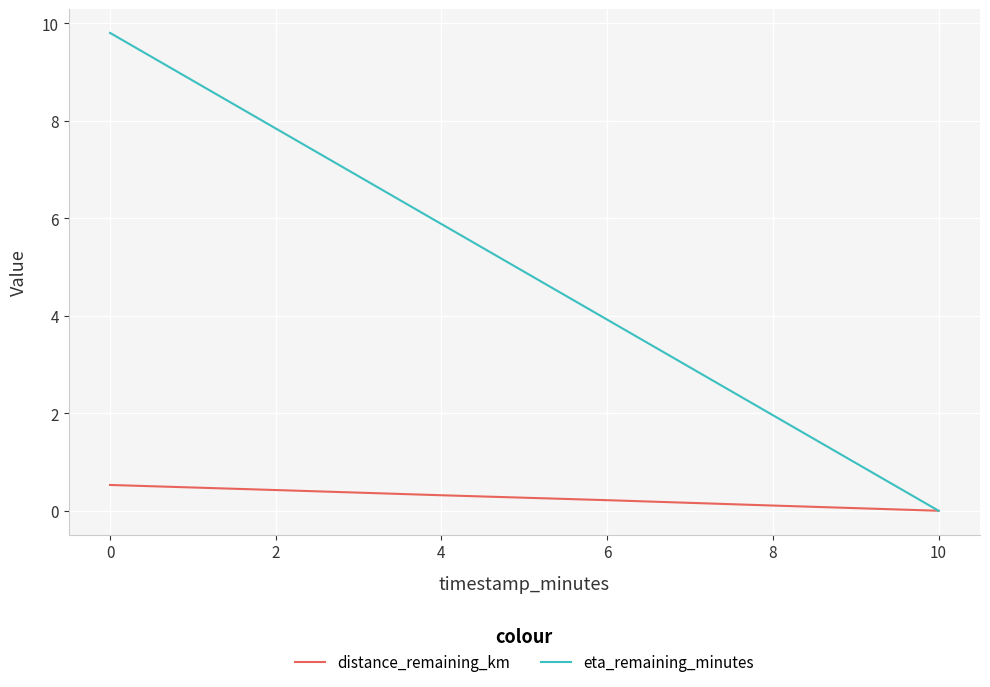

How many lines are shown in the chart?

2